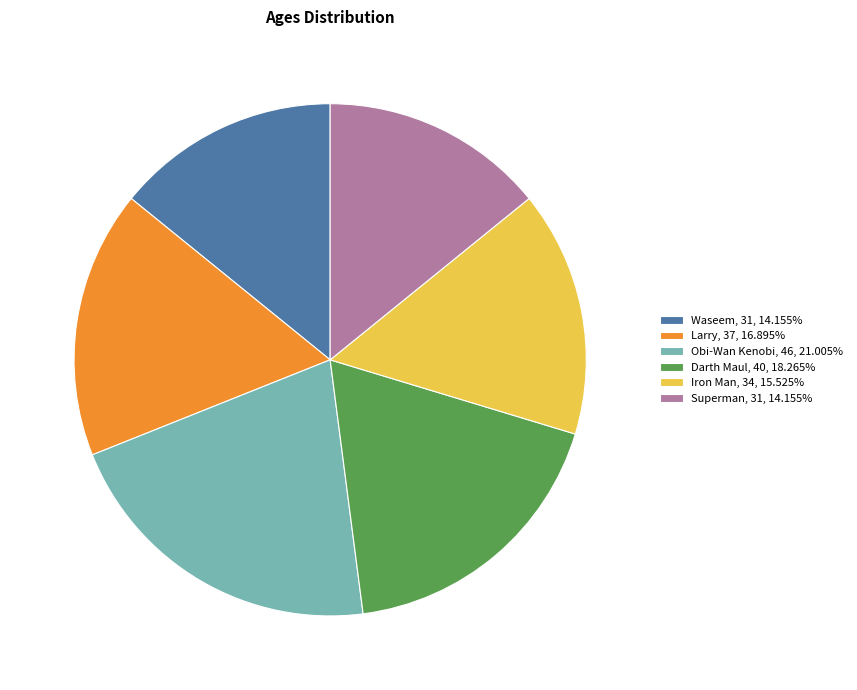

Do Darth Maul, 40, 18.265% and Iron Man, 34, 15.525% together represent more than half of the pie?

No